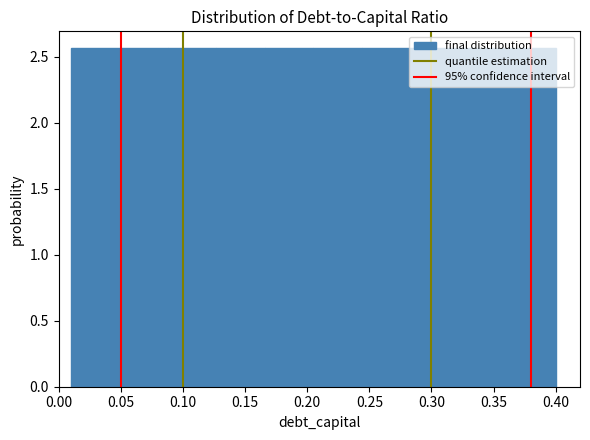

Reading left to right, transcribe this chart: for each bar, give the range it covers on the x-axis and its height. Neither the bar edges nor the heights are printed on the chart, so give them approximately, as read against the axes.

0.010 to 0.049: 2.55
0.049 to 0.088: 2.55
0.088 to 0.127: 2.55
0.127 to 0.166: 2.55
0.166 to 0.205: 2.55
0.205 to 0.244: 2.55
0.244 to 0.283: 2.55
0.283 to 0.322: 2.55
0.322 to 0.361: 2.55
0.361 to 0.400: 2.55